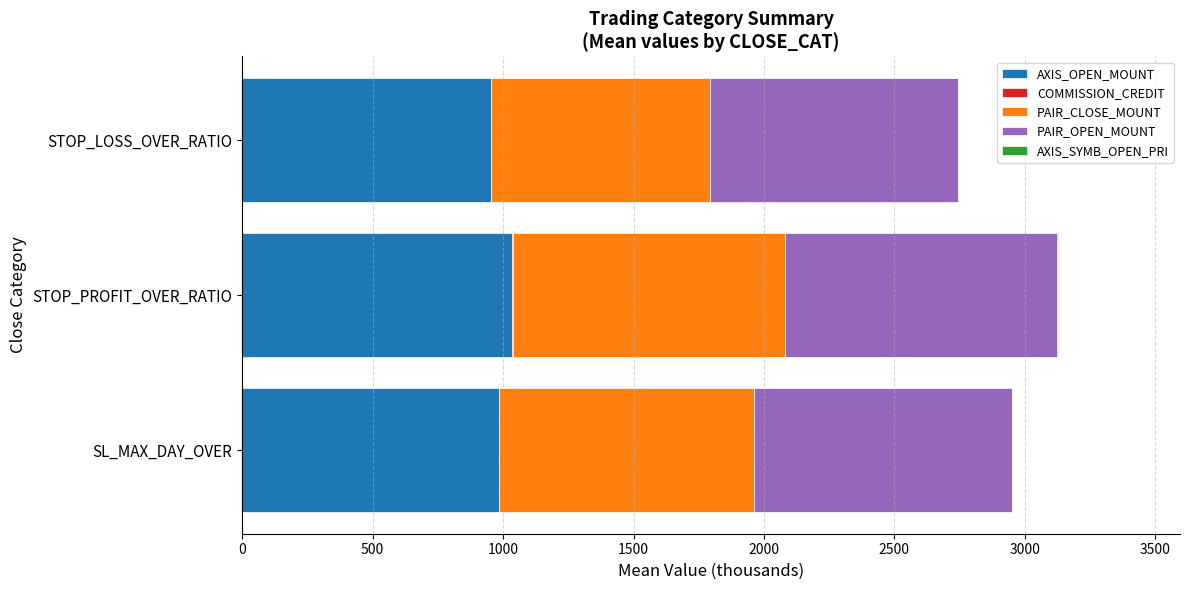

Reading left to right, transcribe all the data shown in this chart.

AXIS_OPEN_MOUNT: 982.7	1034.9	952.5
COMMISSION_CREDIT: 3.4	2.0	1.8
PAIR_CLOSE_MOUNT: 975.2	1042.2	839.1
PAIR_OPEN_MOUNT: 988.5	1044.0	948.7
AXIS_SYMB_OPEN_PRI: 2.4	2.6	3.2